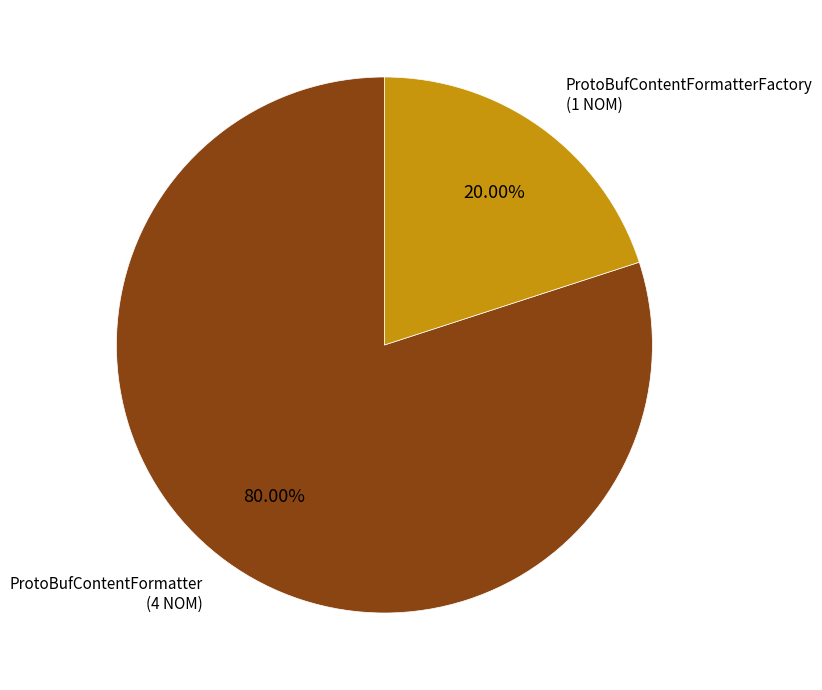

Is there a majority slice in this chart?

Yes